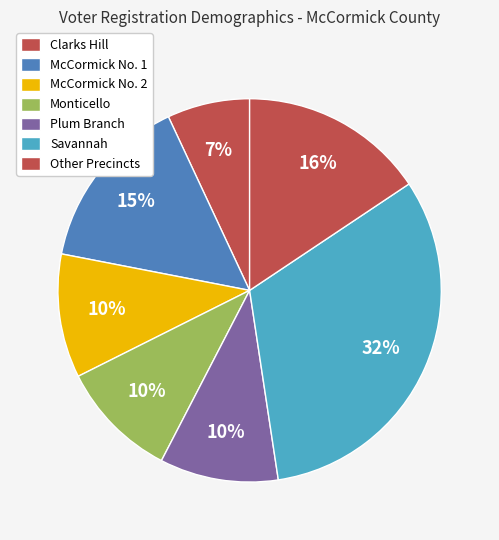

How many slices are in this pie chart?

7